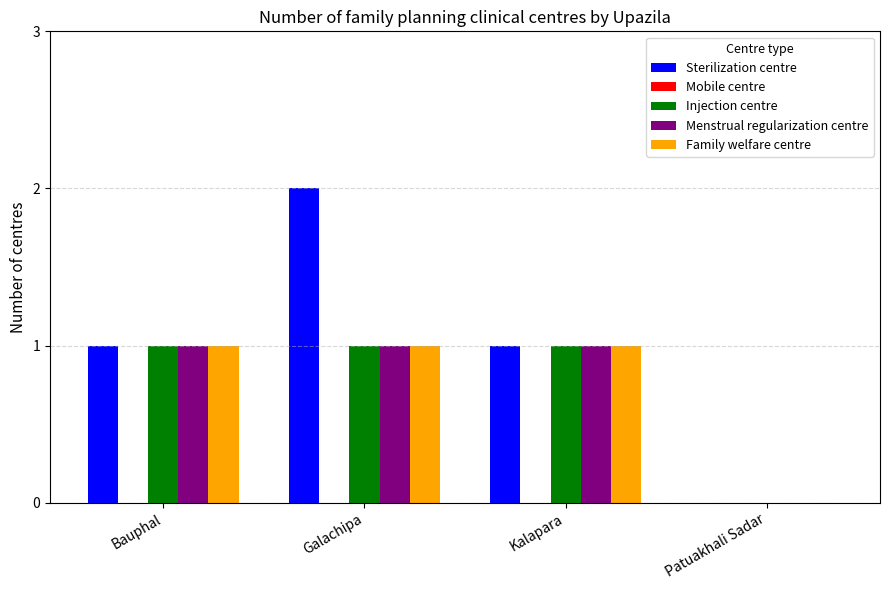

Between Galachipa and Kalapara, which series saw the biggest shift?

Sterilization centre